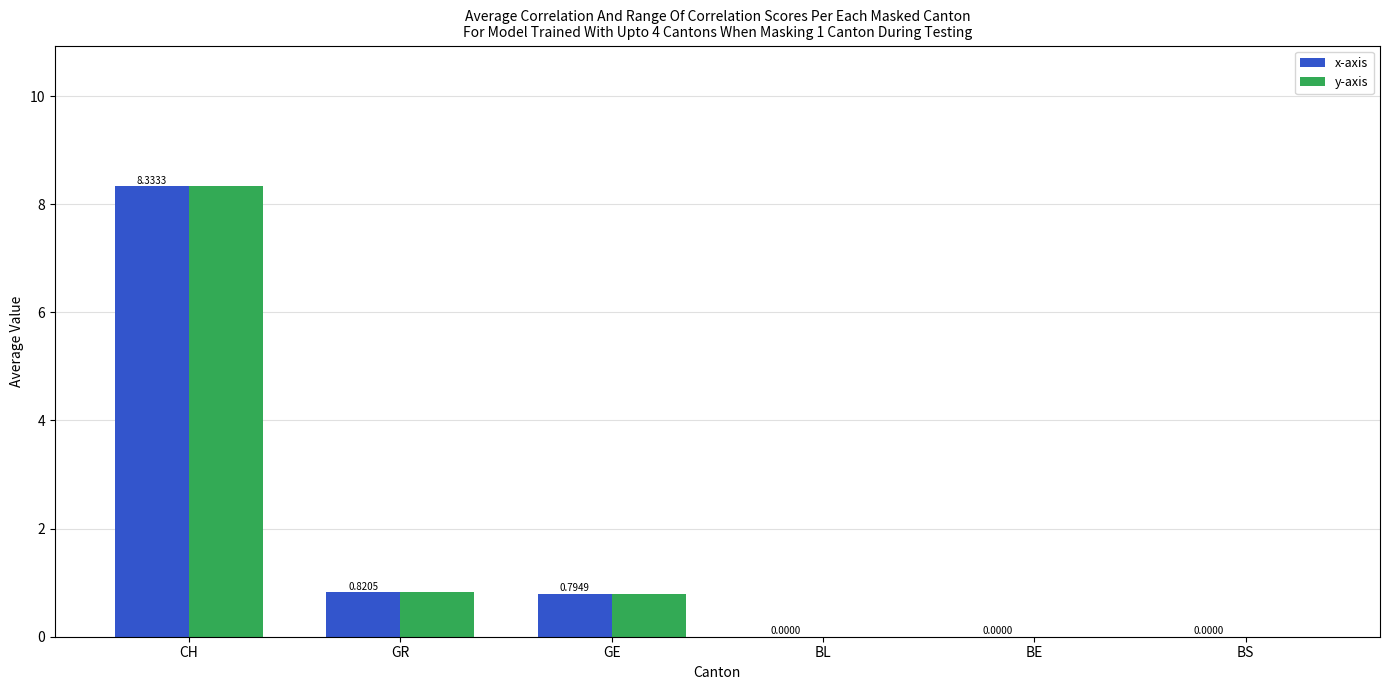

How many values in the y-axis series exceed 0?

3